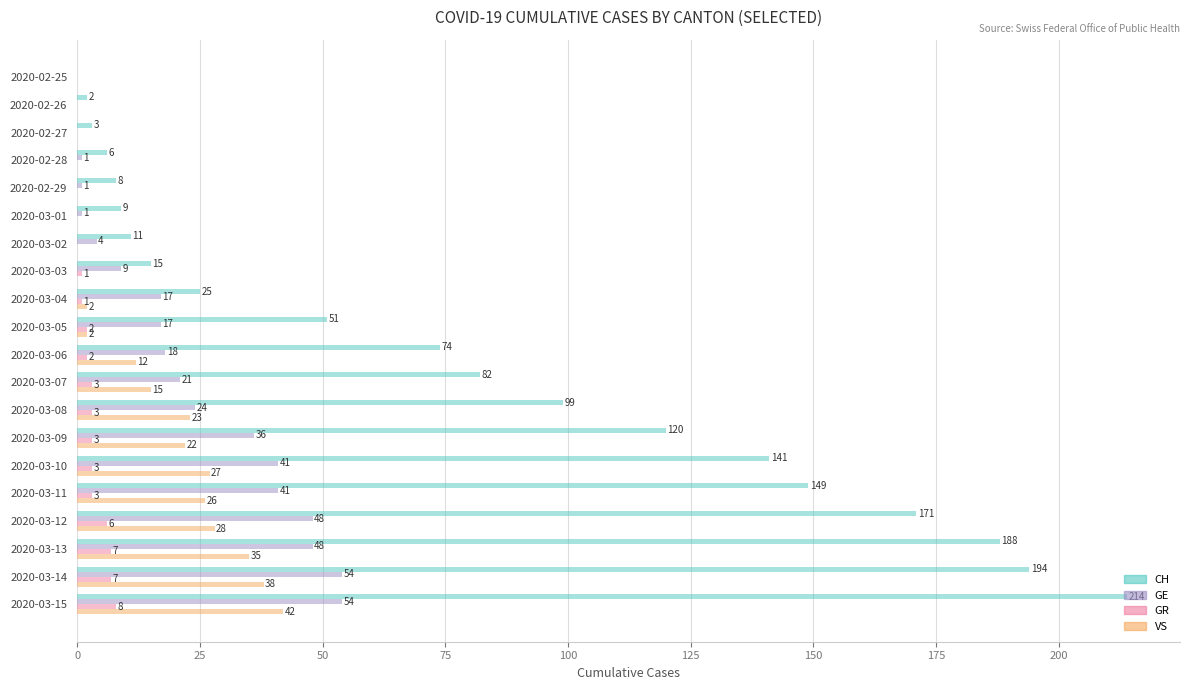

At which category does the chart reach its peak across all series?

2020-03-15